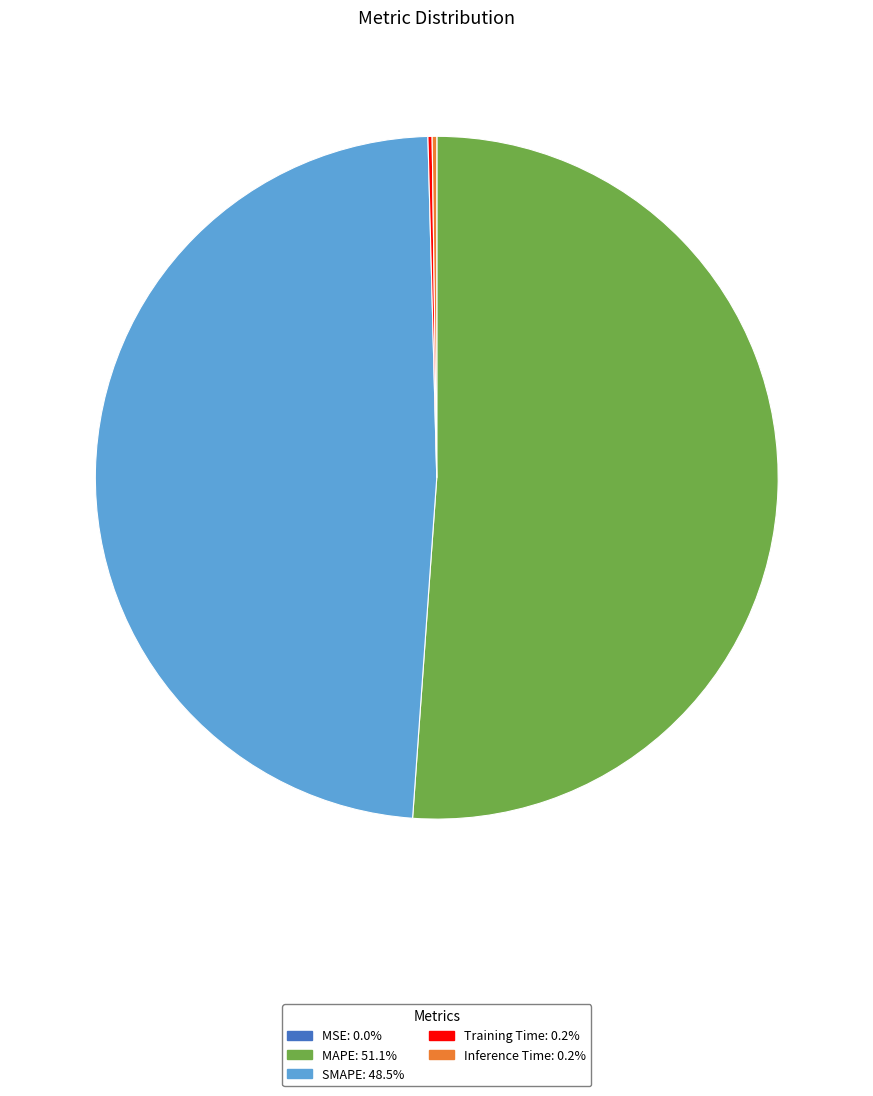

Is there any slice that represents more than half of the pie?

Yes